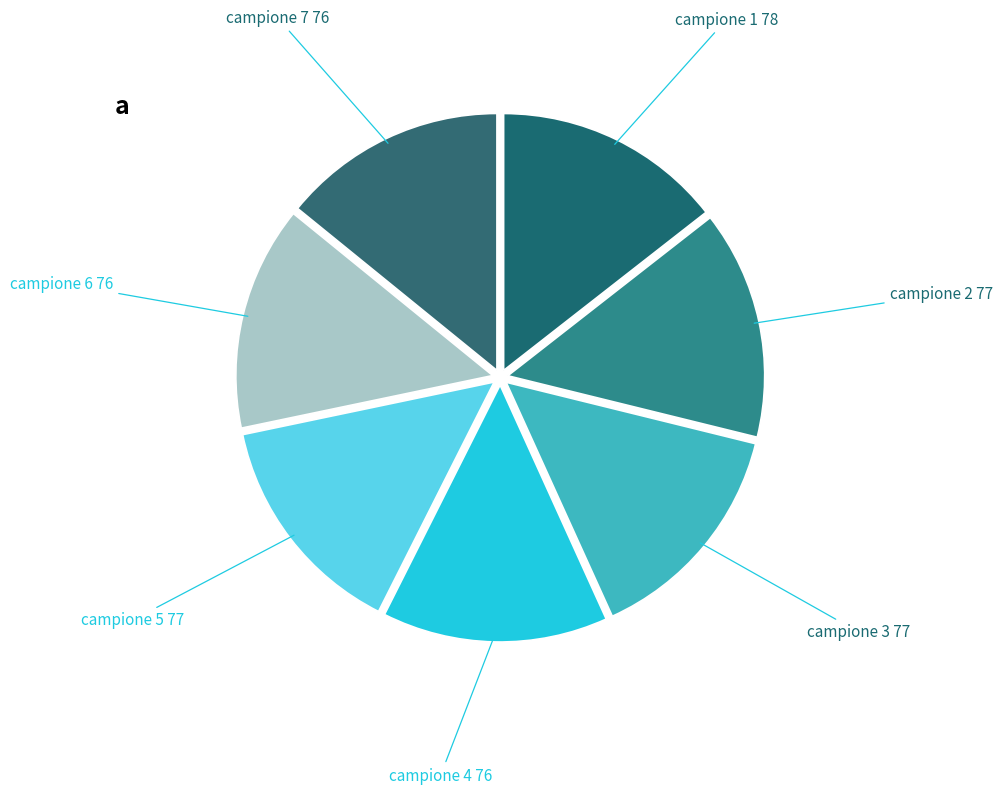

Is there any slice that represents more than half of the pie?

No